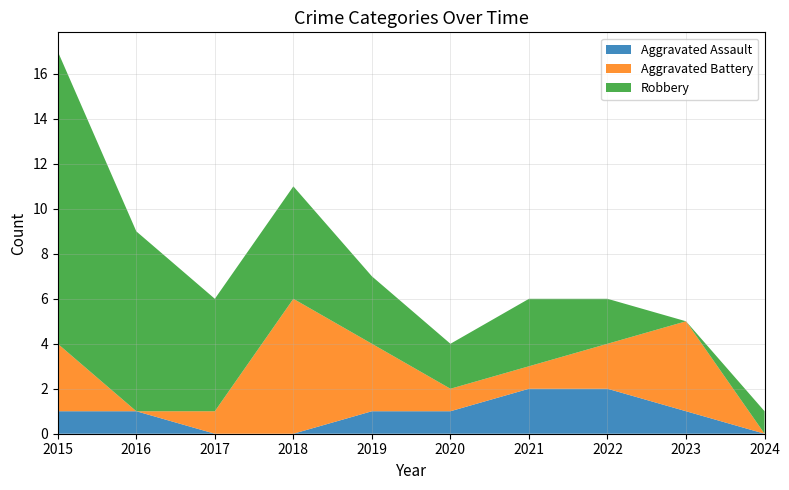

Reading right to left, transcribe all the data shown in this chart.

Aggravated Assault: 2024=0	2023=1	2022=2	2021=2	2020=1	2019=1	2018=0	2017=0	2016=1	2015=1
Aggravated Battery: 2024=0	2023=4	2022=2	2021=1	2020=1	2019=3	2018=6	2017=1	2016=0	2015=3
Robbery: 2024=1	2023=0	2022=2	2021=3	2020=2	2019=3	2018=5	2017=5	2016=8	2015=13